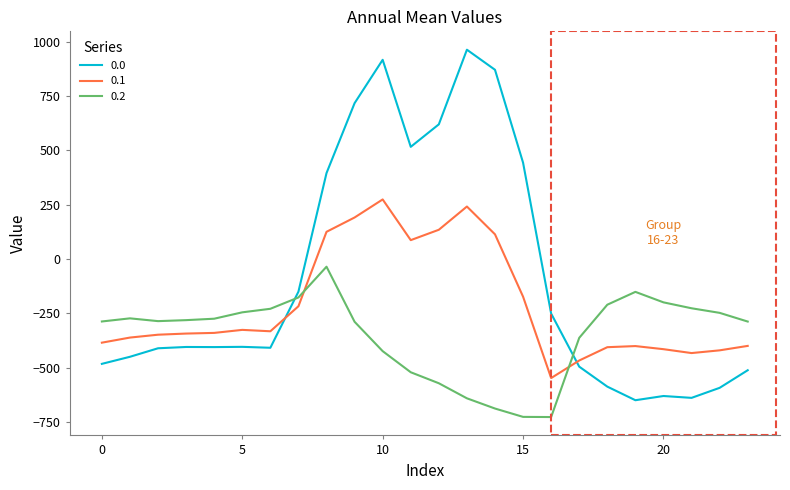

What is the difference between the maximum and minimum values in the 0.2 series?

691.3